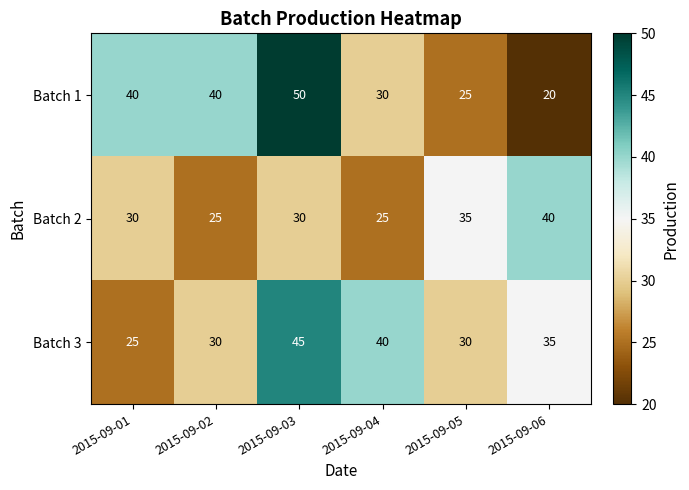

What is the maximum value shown in the chart?

50